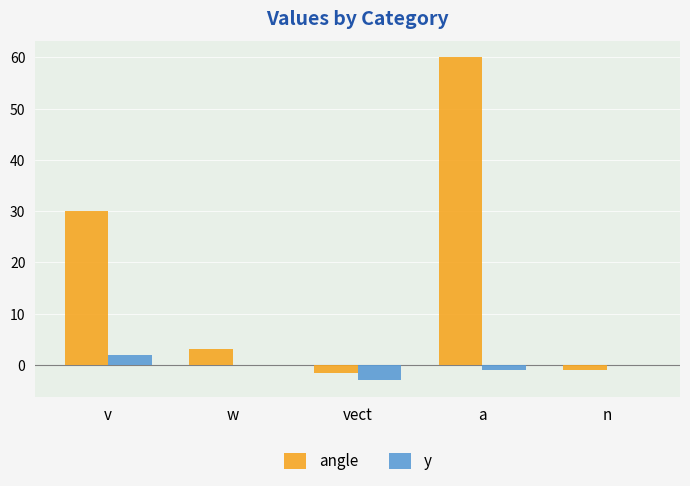

At which label is angle closest to 29?

v